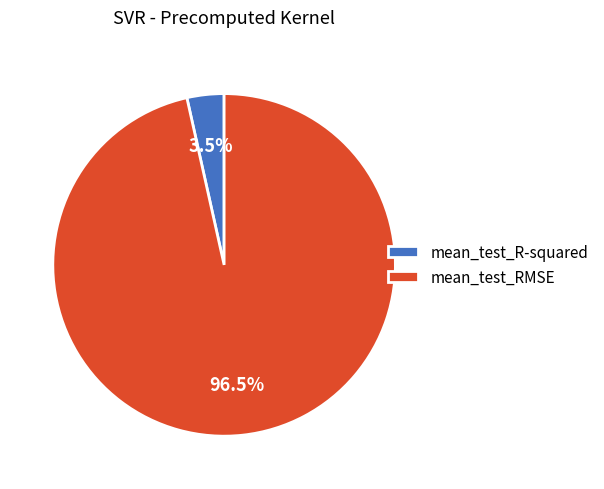

Which category has the biggest portion of the pie?

mean_test_RMSE